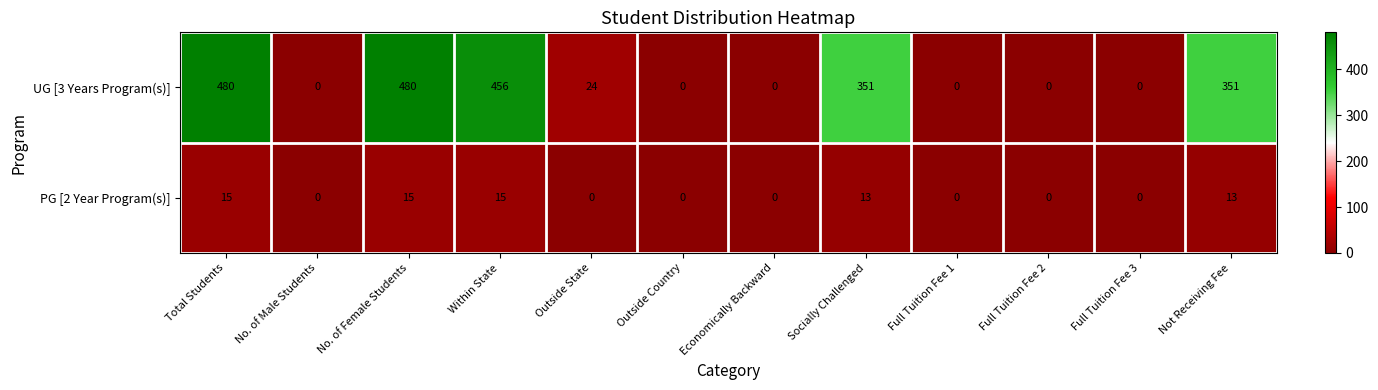

How many PG [2 Year Program(s)] values are between 0 and 15?

12